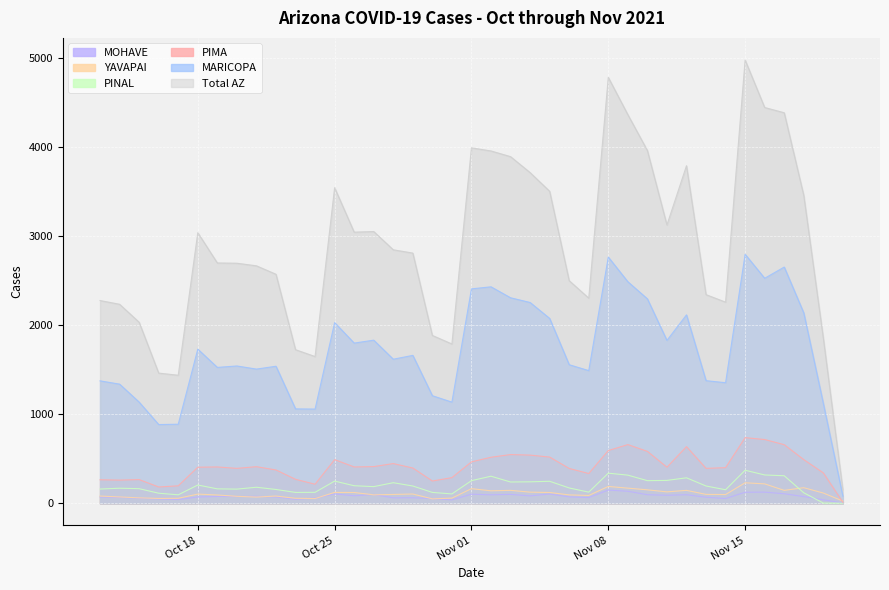

How many data points in cases_MARICOPA are less than 1618?

19